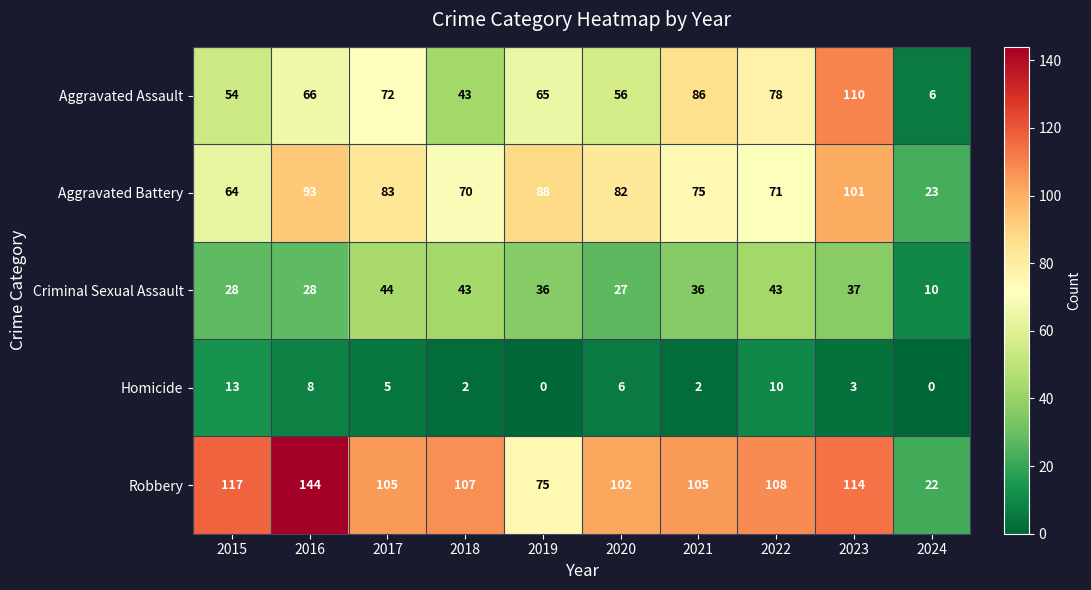

True or false: Criminal Sexual Assault has a value of 66 at 2022.

False